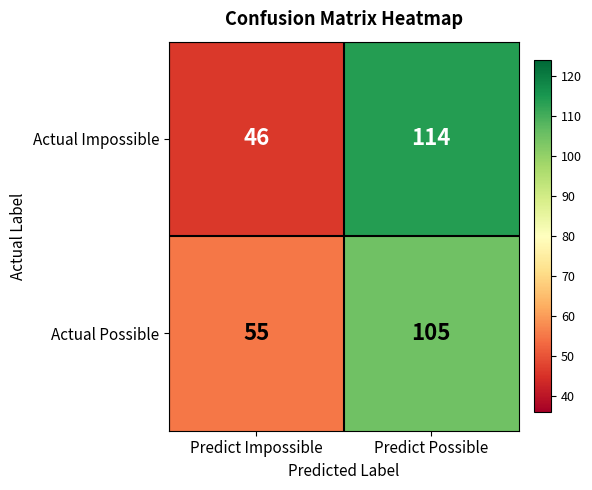

What value does the Actual Possible series have at Predict Possible?

105